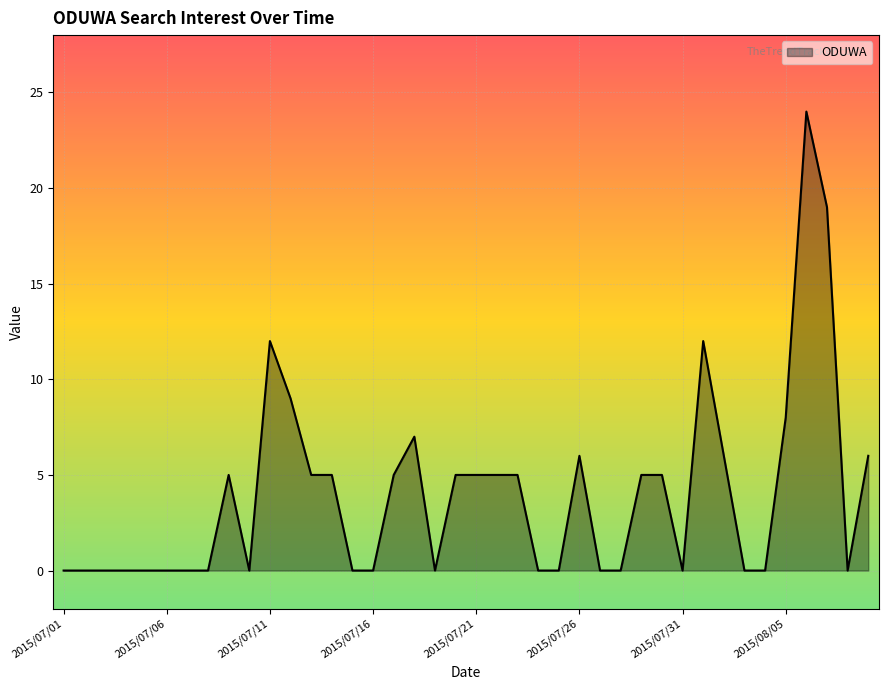

What is the greatest value displayed?

24